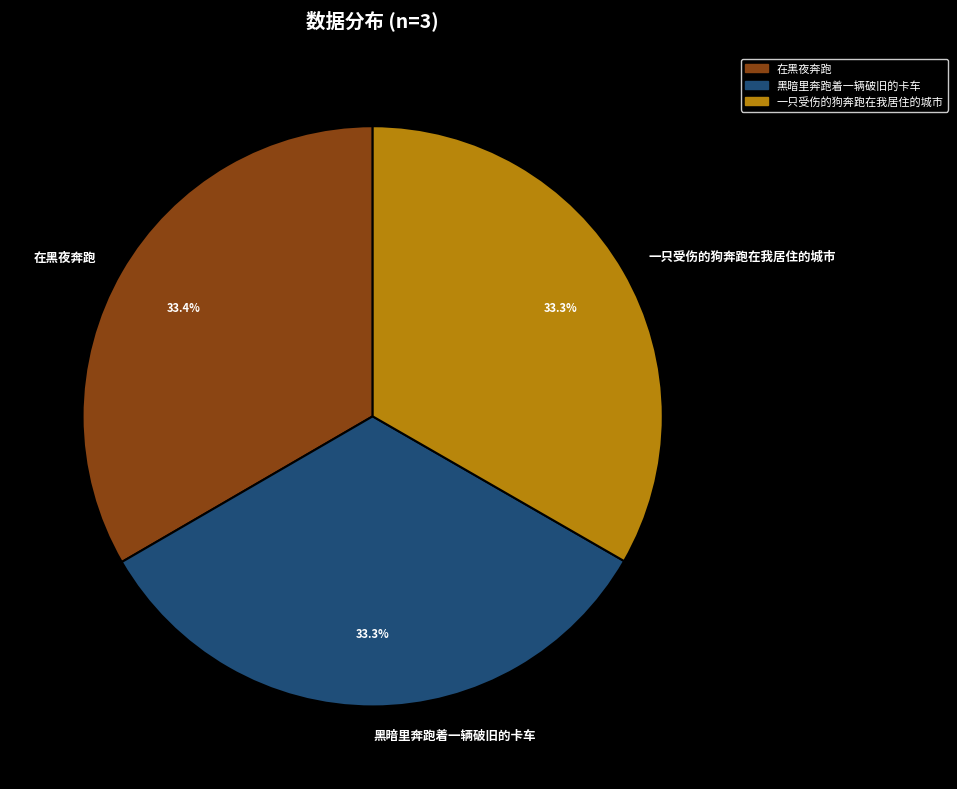

Is there a majority slice in this chart?

No